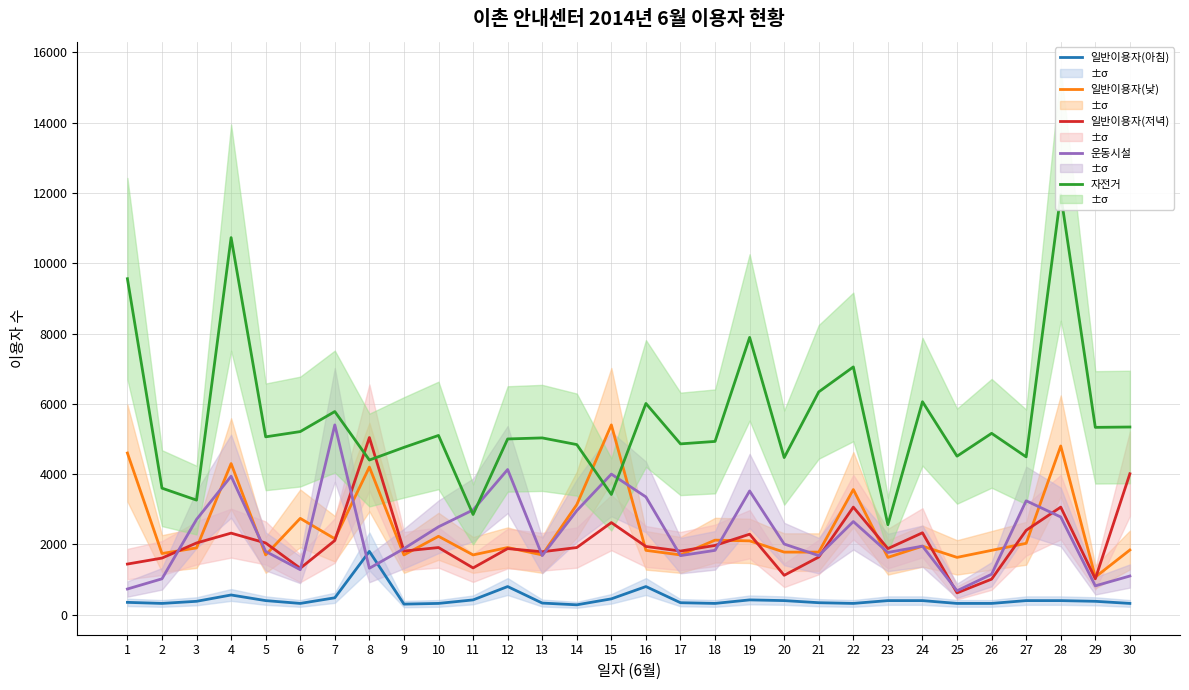

List the labels in order of 운동시설 value, largest first.

7, 12, 15, 4, 19, 16, 27, 11, 14, 28, 3, 22, 10, 20, 24, 9, 18, 5, 23, 13, 17, 21, 8, 6, 26, 30, 2, 29, 1, 25